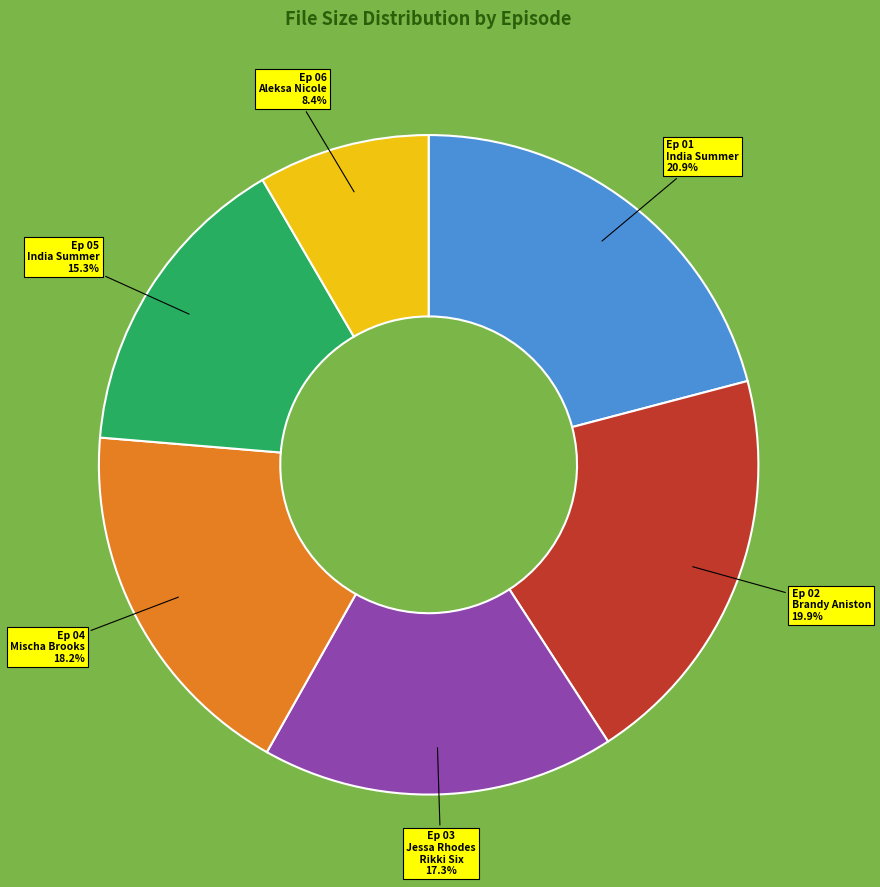

Is there any slice that represents more than half of the pie?

No